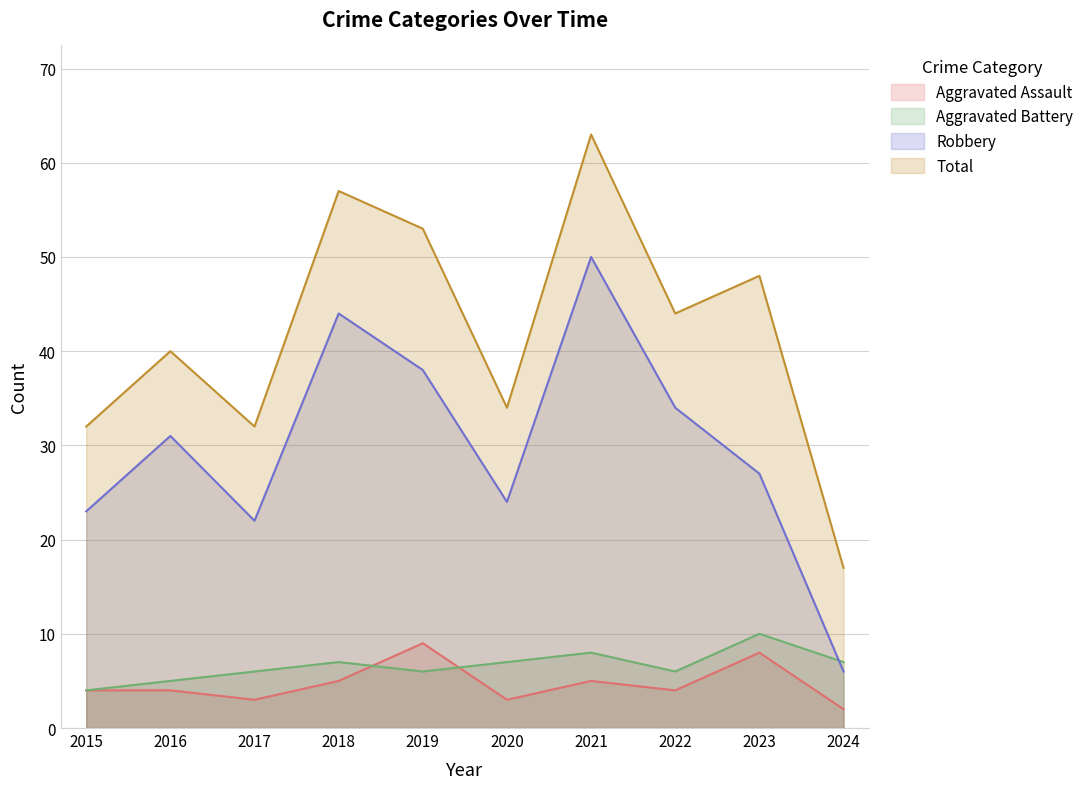

What is the total value across all series at 2015?

63